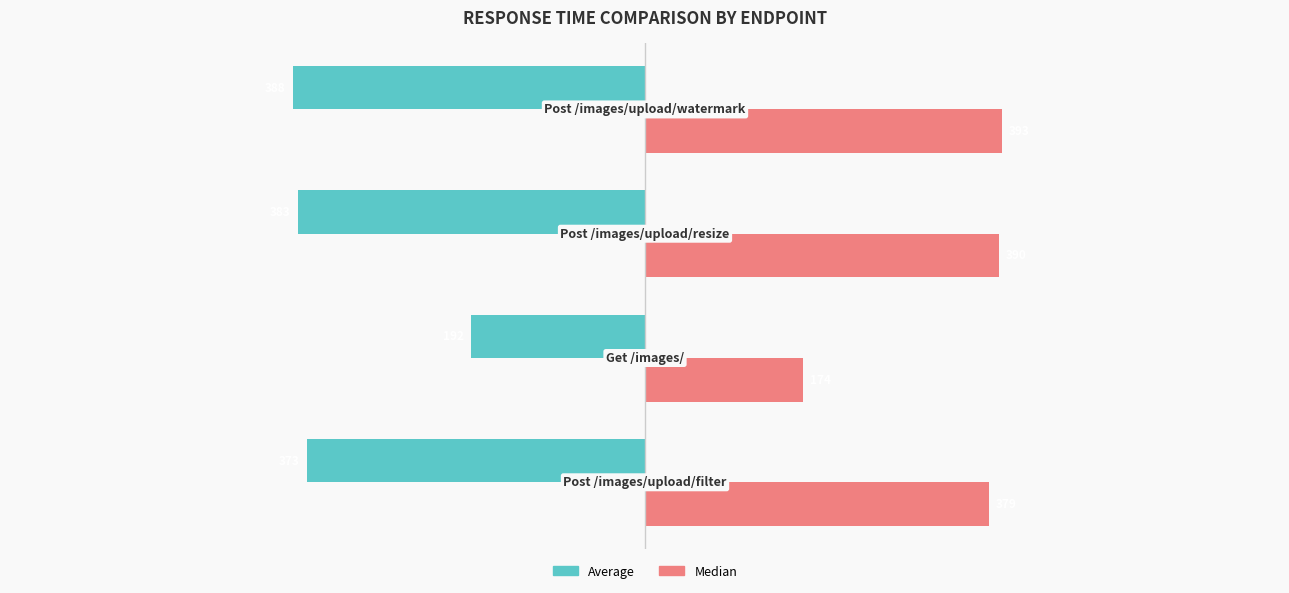

Which series has the widest spread of values?

Median